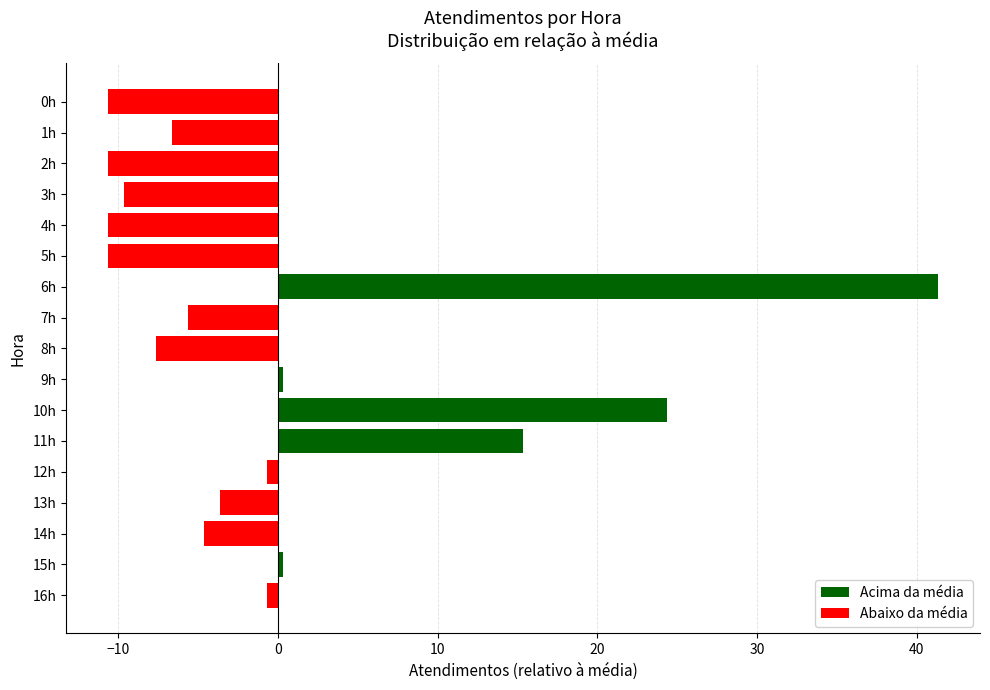

Reading top to bottom, list all the values displayed in this chart.

0h=-10.6	1h=-6.6	2h=-10.6	3h=-9.6	4h=-10.6	5h=-10.6	6h=41.4	7h=-5.6	8h=-7.6	9h=0.4	10h=24.4	11h=15.4	12h=-0.6	13h=-3.6	14h=-4.6	15h=0.4	16h=-0.6